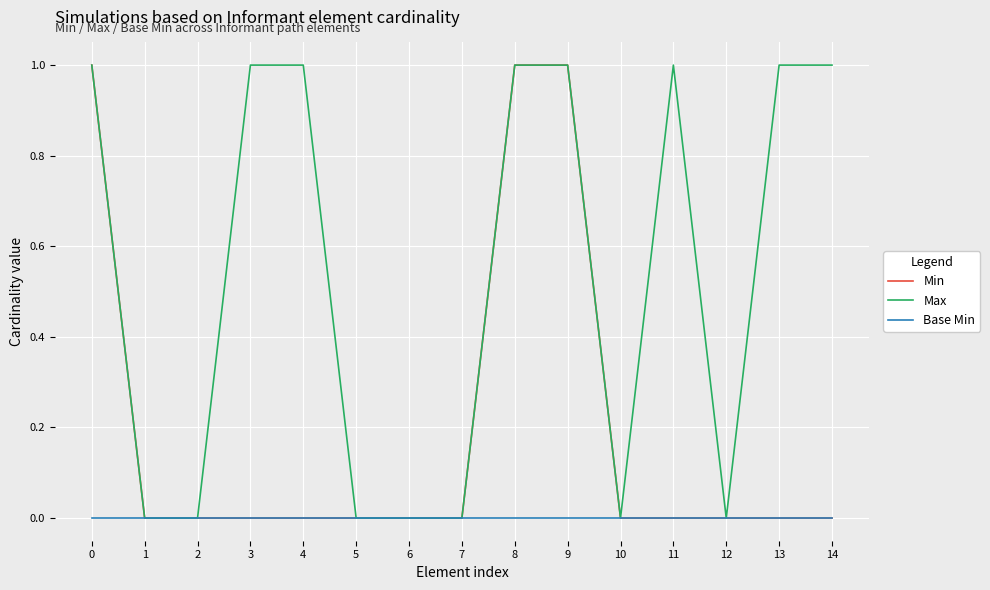

Is the value of Max at 8 greater than the value of Min at 1?

Yes